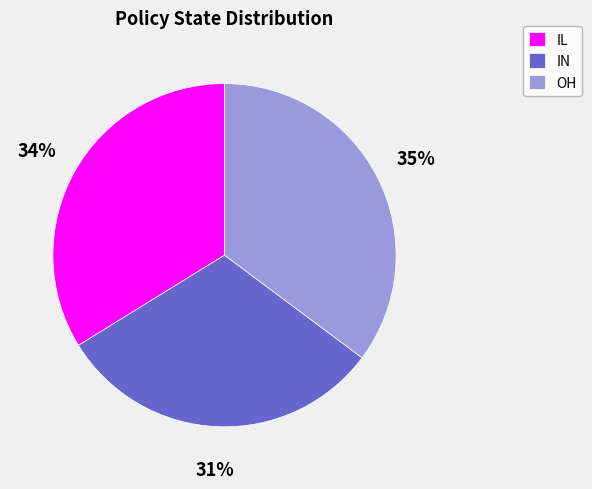

Which slice is the smallest?

IN